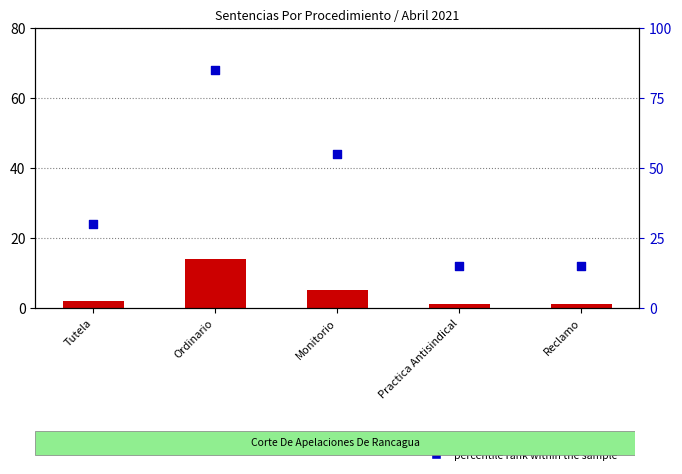

What is the total value across all series at Tutela?

32